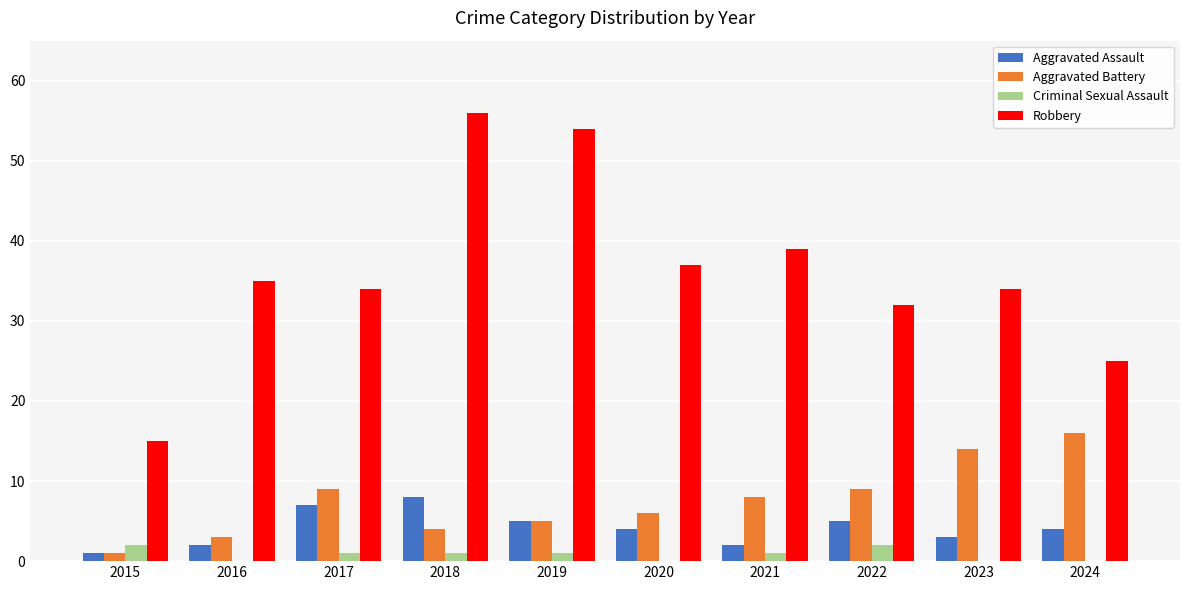

Which series has the largest range (max minus min)?

Robbery